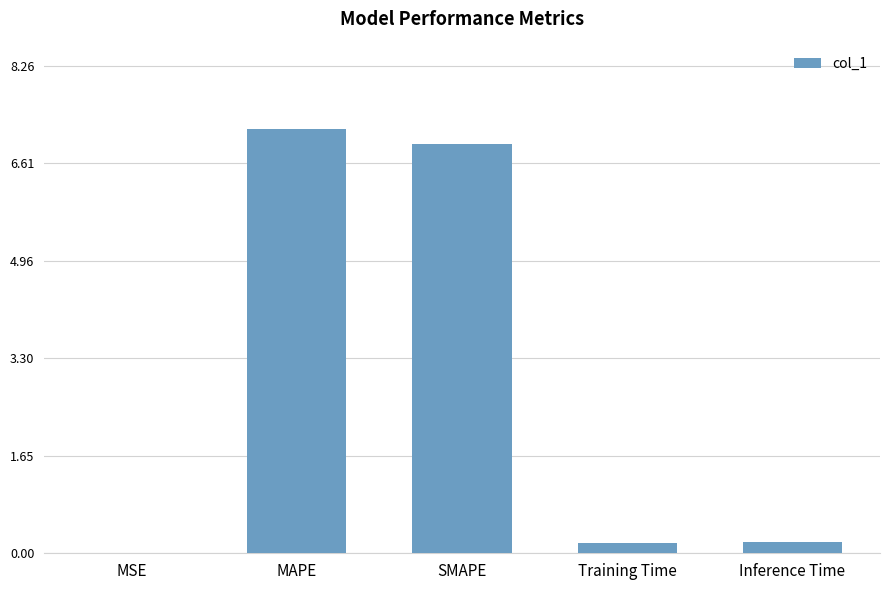

How many categories are shown in the chart?

5